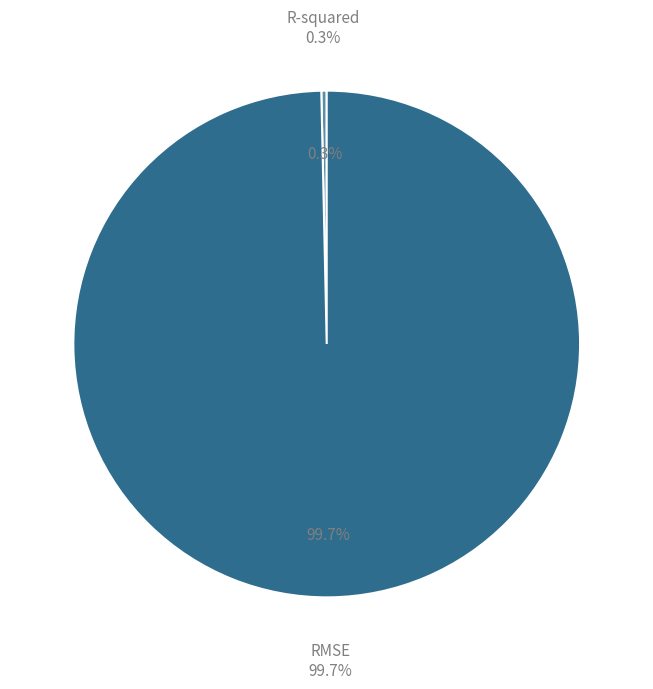

What is the majority slice?

RMSE